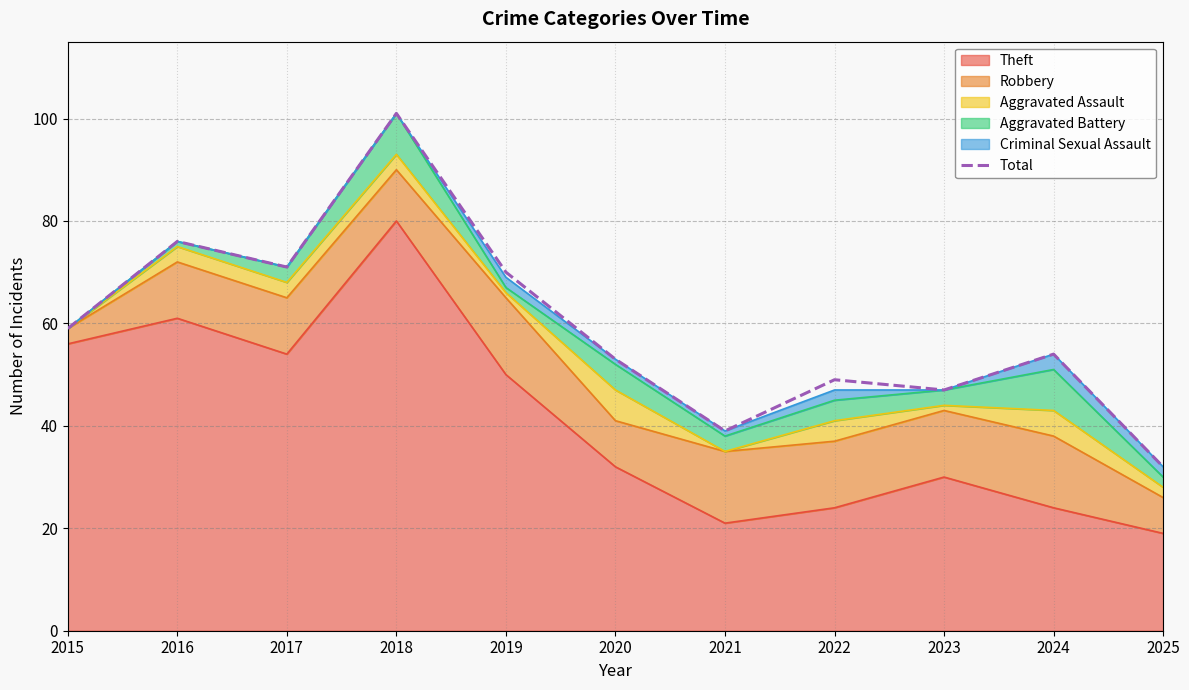

What is the sum of the values at 2016 and 2019?

146